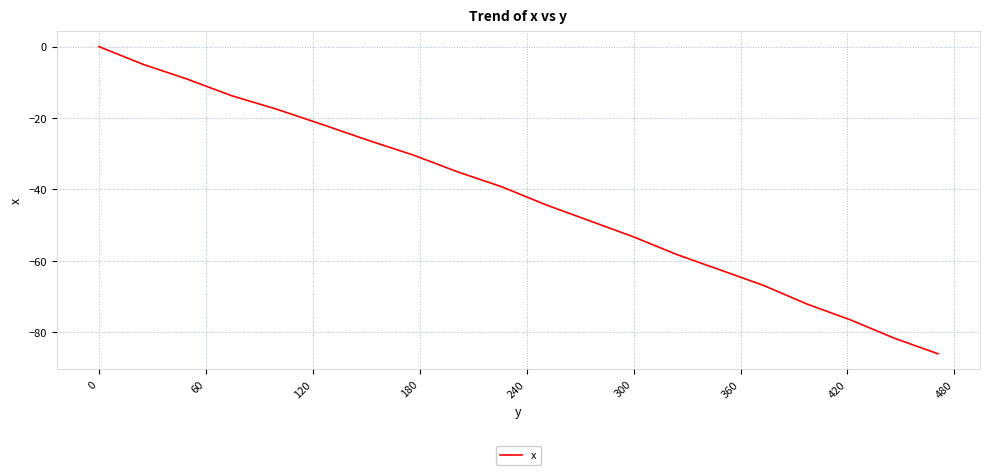

What is the smallest value displayed?

-86.1